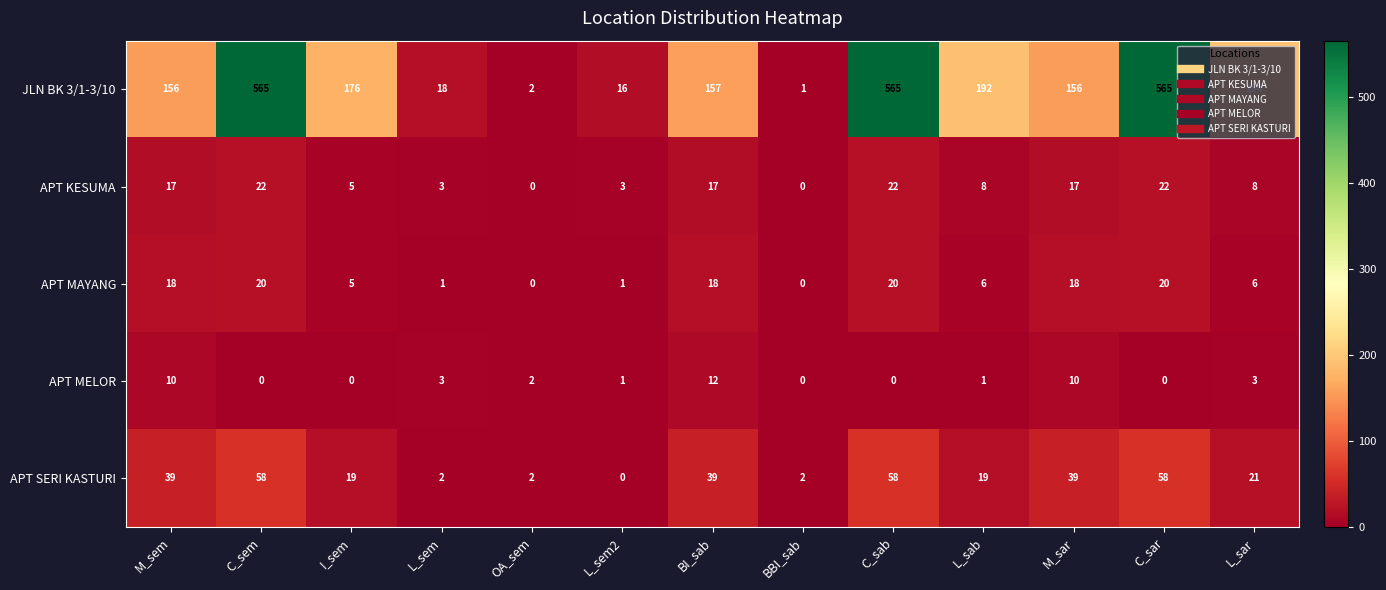

What is the sum of the APT MAYANG values at C_sar and I_sem?

25